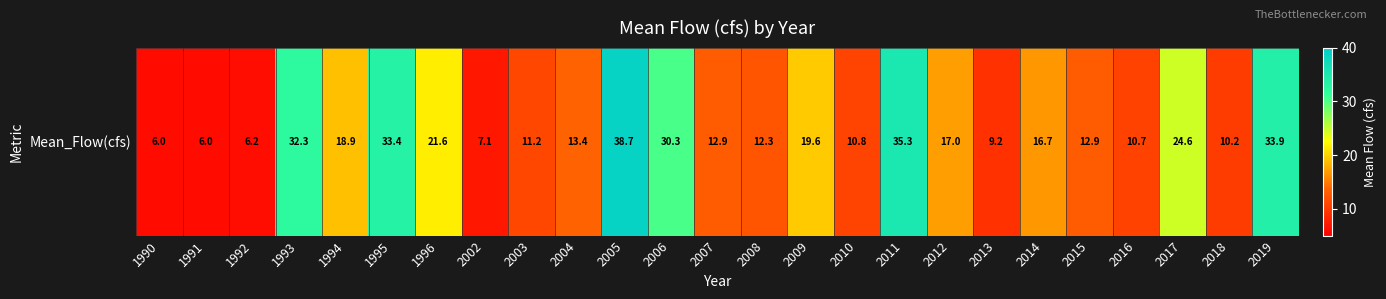

Reading left to right, list all the values displayed in this chart.

6.0	6.0	6.2	32.3	18.9	33.4	21.6	7.1	11.2	13.4	38.7	30.3	12.9	12.3	19.6	10.8	35.3	17.0	9.2	16.7	12.9	10.7	24.6	10.2	33.9